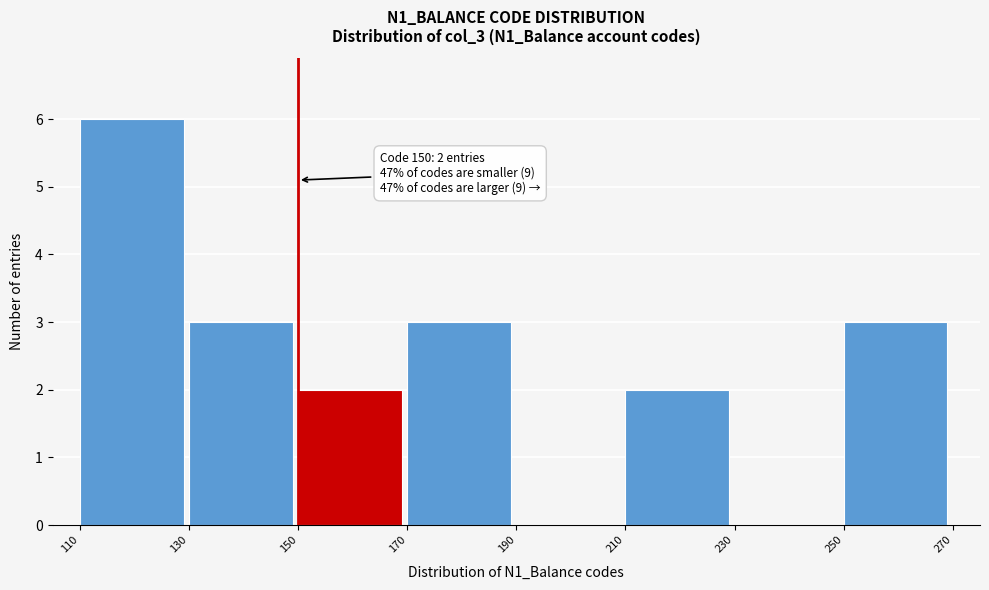

Which range on the x-axis has the tallest bar?

110 to 130